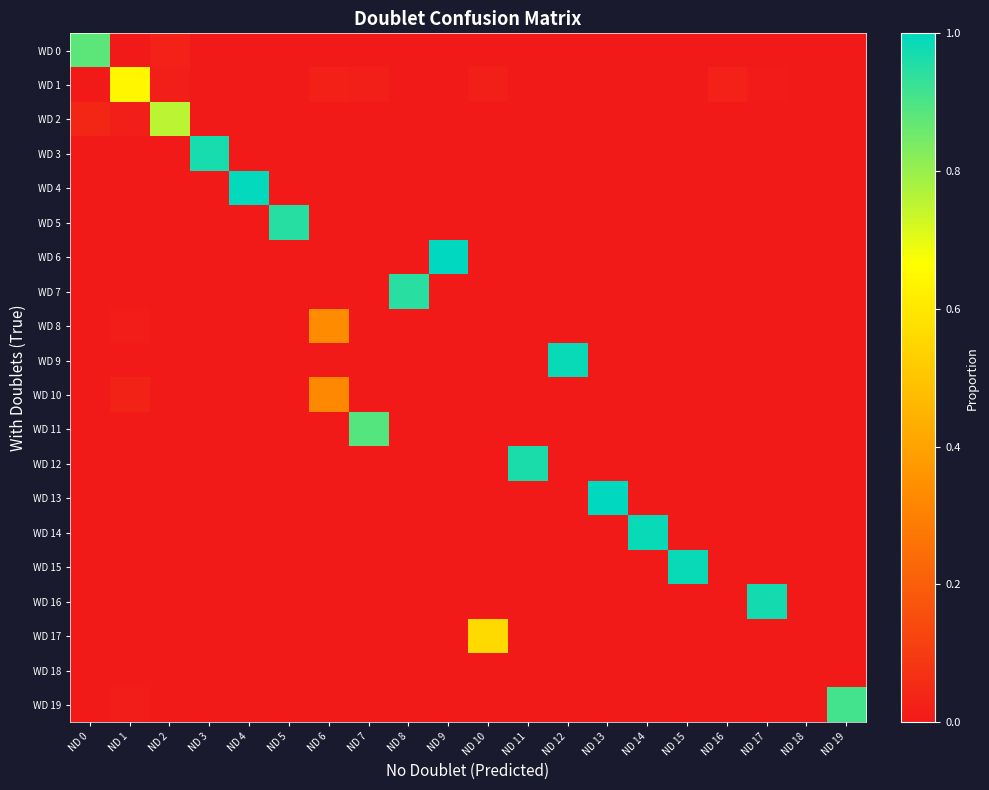

Reading right to left, list all the values displayed in this chart.

WD 0: ND 19=0.0	ND 18=0.0	ND 17=0.0	ND 16=0.0	ND 15=0.0	ND 14=0.0	ND 13=0.0	ND 12=0.0	ND 11=0.0	ND 10=0.0	ND 9=0.0	ND 8=0.0	ND 7=0.0	ND 6=0.0	ND 5=0.0	ND 4=0.0	ND 3=0.0	ND 2=0.0	ND 1=0.0	ND 0=0.9
WD 1: ND 19=0.0	ND 18=0.0	ND 17=0.0	ND 16=0.0	ND 15=0.0	ND 14=0.0	ND 13=0.0	ND 12=0.0	ND 11=0.0	ND 10=0.0	ND 9=0.0	ND 8=0.0	ND 7=0.0	ND 6=0.0	ND 5=0.0	ND 4=0.0	ND 3=0.0	ND 2=0.0	ND 1=0.6	ND 0=0.0
WD 2: ND 19=0.0	ND 18=0.0	ND 17=0.0	ND 16=0.0	ND 15=0.0	ND 14=0.0	ND 13=0.0	ND 12=0.0	ND 11=0.0	ND 10=0.0	ND 9=0.0	ND 8=0.0	ND 7=0.0	ND 6=0.0	ND 5=0.0	ND 4=0.0	ND 3=0.0	ND 2=0.8	ND 1=0.0	ND 0=0.0
WD 3: ND 19=0.0	ND 18=0.0	ND 17=0.0	ND 16=0.0	ND 15=0.0	ND 14=0.0	ND 13=0.0	ND 12=0.0	ND 11=0.0	ND 10=0.0	ND 9=0.0	ND 8=0.0	ND 7=0.0	ND 6=0.0	ND 5=0.0	ND 4=0.0	ND 3=1.0	ND 2=0.0	ND 1=0.0	ND 0=0.0
WD 4: ND 19=0.0	ND 18=0.0	ND 17=0.0	ND 16=0.0	ND 15=0.0	ND 14=0.0	ND 13=0.0	ND 12=0.0	ND 11=0.0	ND 10=0.0	ND 9=0.0	ND 8=0.0	ND 7=0.0	ND 6=0.0	ND 5=0.0	ND 4=1.0	ND 3=0.0	ND 2=0.0	ND 1=0.0	ND 0=0.0
WD 5: ND 19=0.0	ND 18=0.0	ND 17=0.0	ND 16=0.0	ND 15=0.0	ND 14=0.0	ND 13=0.0	ND 12=0.0	ND 11=0.0	ND 10=0.0	ND 9=0.0	ND 8=0.0	ND 7=0.0	ND 6=0.0	ND 5=0.9	ND 4=0.0	ND 3=0.0	ND 2=0.0	ND 1=0.0	ND 0=0.0
WD 6: ND 19=0.0	ND 18=0.0	ND 17=0.0	ND 16=0.0	ND 15=0.0	ND 14=0.0	ND 13=0.0	ND 12=0.0	ND 11=0.0	ND 10=0.0	ND 9=1.0	ND 8=0.0	ND 7=0.0	ND 6=0.0	ND 5=0.0	ND 4=0.0	ND 3=0.0	ND 2=0.0	ND 1=0.0	ND 0=0.0
WD 7: ND 19=0.0	ND 18=0.0	ND 17=0.0	ND 16=0.0	ND 15=0.0	ND 14=0.0	ND 13=0.0	ND 12=0.0	ND 11=0.0	ND 10=0.0	ND 9=0.0	ND 8=0.9	ND 7=0.0	ND 6=0.0	ND 5=0.0	ND 4=0.0	ND 3=0.0	ND 2=0.0	ND 1=0.0	ND 0=0.0
WD 8: ND 19=0.0	ND 18=0.0	ND 17=0.0	ND 16=0.0	ND 15=0.0	ND 14=0.0	ND 13=0.0	ND 12=0.0	ND 11=0.0	ND 10=0.0	ND 9=0.0	ND 8=0.0	ND 7=0.0	ND 6=0.3	ND 5=0.0	ND 4=0.0	ND 3=0.0	ND 2=0.0	ND 1=0.0	ND 0=0.0
WD 9: ND 19=0.0	ND 18=0.0	ND 17=0.0	ND 16=0.0	ND 15=0.0	ND 14=0.0	ND 13=0.0	ND 12=1.0	ND 11=0.0	ND 10=0.0	ND 9=0.0	ND 8=0.0	ND 7=0.0	ND 6=0.0	ND 5=0.0	ND 4=0.0	ND 3=0.0	ND 2=0.0	ND 1=0.0	ND 0=0.0
WD 10: ND 19=0.0	ND 18=0.0	ND 17=0.0	ND 16=0.0	ND 15=0.0	ND 14=0.0	ND 13=0.0	ND 12=0.0	ND 11=0.0	ND 10=0.0	ND 9=0.0	ND 8=0.0	ND 7=0.0	ND 6=0.3	ND 5=0.0	ND 4=0.0	ND 3=0.0	ND 2=0.0	ND 1=0.0	ND 0=0.0
WD 11: ND 19=0.0	ND 18=0.0	ND 17=0.0	ND 16=0.0	ND 15=0.0	ND 14=0.0	ND 13=0.0	ND 12=0.0	ND 11=0.0	ND 10=0.0	ND 9=0.0	ND 8=0.0	ND 7=0.9	ND 6=0.0	ND 5=0.0	ND 4=0.0	ND 3=0.0	ND 2=0.0	ND 1=0.0	ND 0=0.0
WD 12: ND 19=0.0	ND 18=0.0	ND 17=0.0	ND 16=0.0	ND 15=0.0	ND 14=0.0	ND 13=0.0	ND 12=0.0	ND 11=1.0	ND 10=0.0	ND 9=0.0	ND 8=0.0	ND 7=0.0	ND 6=0.0	ND 5=0.0	ND 4=0.0	ND 3=0.0	ND 2=0.0	ND 1=0.0	ND 0=0.0
WD 13: ND 19=0.0	ND 18=0.0	ND 17=0.0	ND 16=0.0	ND 15=0.0	ND 14=0.0	ND 13=1.0	ND 12=0.0	ND 11=0.0	ND 10=0.0	ND 9=0.0	ND 8=0.0	ND 7=0.0	ND 6=0.0	ND 5=0.0	ND 4=0.0	ND 3=0.0	ND 2=0.0	ND 1=0.0	ND 0=0.0
WD 14: ND 19=0.0	ND 18=0.0	ND 17=0.0	ND 16=0.0	ND 15=0.0	ND 14=1.0	ND 13=0.0	ND 12=0.0	ND 11=0.0	ND 10=0.0	ND 9=0.0	ND 8=0.0	ND 7=0.0	ND 6=0.0	ND 5=0.0	ND 4=0.0	ND 3=0.0	ND 2=0.0	ND 1=0.0	ND 0=0.0
WD 15: ND 19=0.0	ND 18=0.0	ND 17=0.0	ND 16=0.0	ND 15=1.0	ND 14=0.0	ND 13=0.0	ND 12=0.0	ND 11=0.0	ND 10=0.0	ND 9=0.0	ND 8=0.0	ND 7=0.0	ND 6=0.0	ND 5=0.0	ND 4=0.0	ND 3=0.0	ND 2=0.0	ND 1=0.0	ND 0=0.0
WD 16: ND 19=0.0	ND 18=0.0	ND 17=1.0	ND 16=0.0	ND 15=0.0	ND 14=0.0	ND 13=0.0	ND 12=0.0	ND 11=0.0	ND 10=0.0	ND 9=0.0	ND 8=0.0	ND 7=0.0	ND 6=0.0	ND 5=0.0	ND 4=0.0	ND 3=0.0	ND 2=0.0	ND 1=0.0	ND 0=0.0
WD 17: ND 19=0.0	ND 18=0.0	ND 17=0.0	ND 16=0.0	ND 15=0.0	ND 14=0.0	ND 13=0.0	ND 12=0.0	ND 11=0.0	ND 10=0.6	ND 9=0.0	ND 8=0.0	ND 7=0.0	ND 6=0.0	ND 5=0.0	ND 4=0.0	ND 3=0.0	ND 2=0.0	ND 1=0.0	ND 0=0.0
WD 18: ND 19=0.0	ND 18=0.0	ND 17=0.0	ND 16=0.0	ND 15=0.0	ND 14=0.0	ND 13=0.0	ND 12=0.0	ND 11=0.0	ND 10=0.0	ND 9=0.0	ND 8=0.0	ND 7=0.0	ND 6=0.0	ND 5=0.0	ND 4=0.0	ND 3=0.0	ND 2=0.0	ND 1=0.0	ND 0=0.0
WD 19: ND 19=0.9	ND 18=0.0	ND 17=0.0	ND 16=0.0	ND 15=0.0	ND 14=0.0	ND 13=0.0	ND 12=0.0	ND 11=0.0	ND 10=0.0	ND 9=0.0	ND 8=0.0	ND 7=0.0	ND 6=0.0	ND 5=0.0	ND 4=0.0	ND 3=0.0	ND 2=0.0	ND 1=0.0	ND 0=0.0